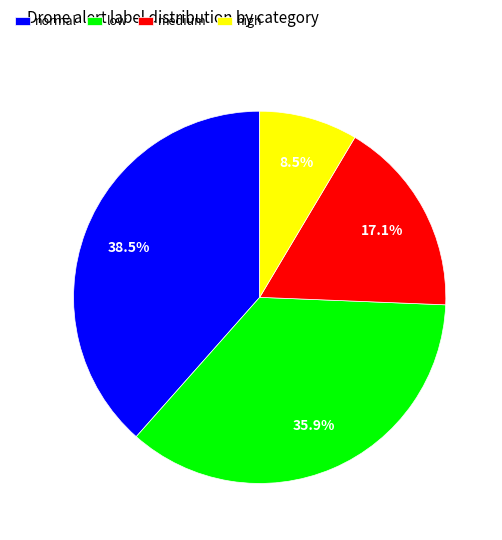

What portion of the pie excludes normal?

61.5%